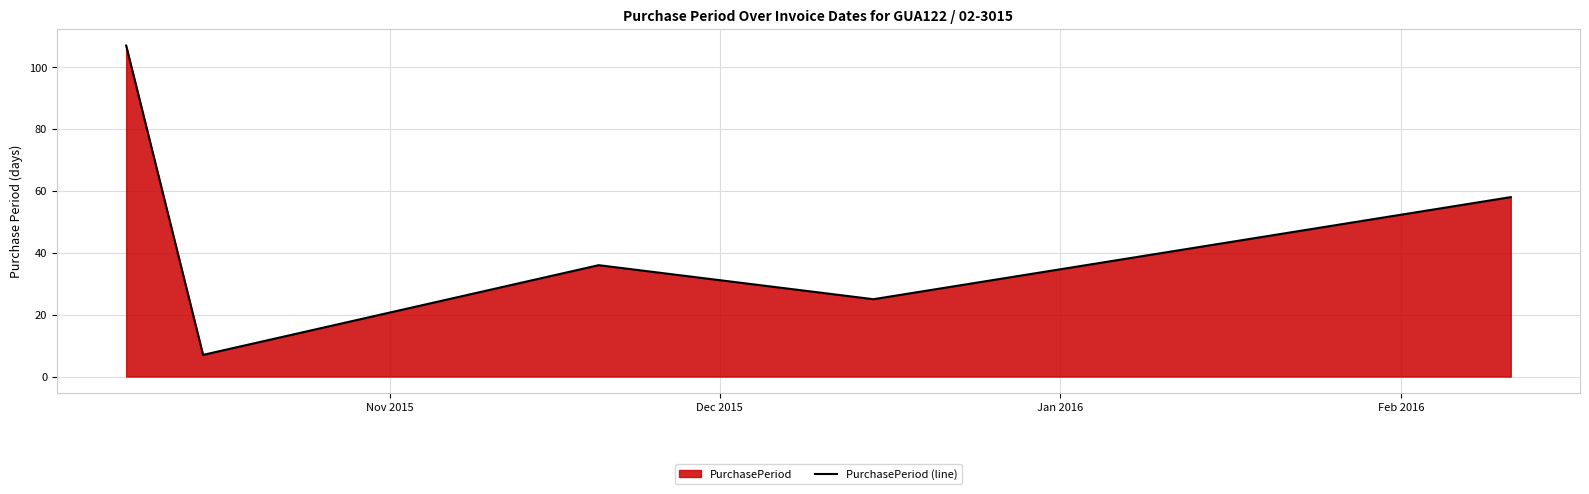

How many interior local peaks (higher than both neighbors) does the data have?

1